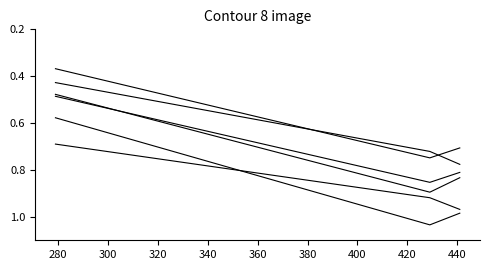

How many lines are shown in the chart?

6